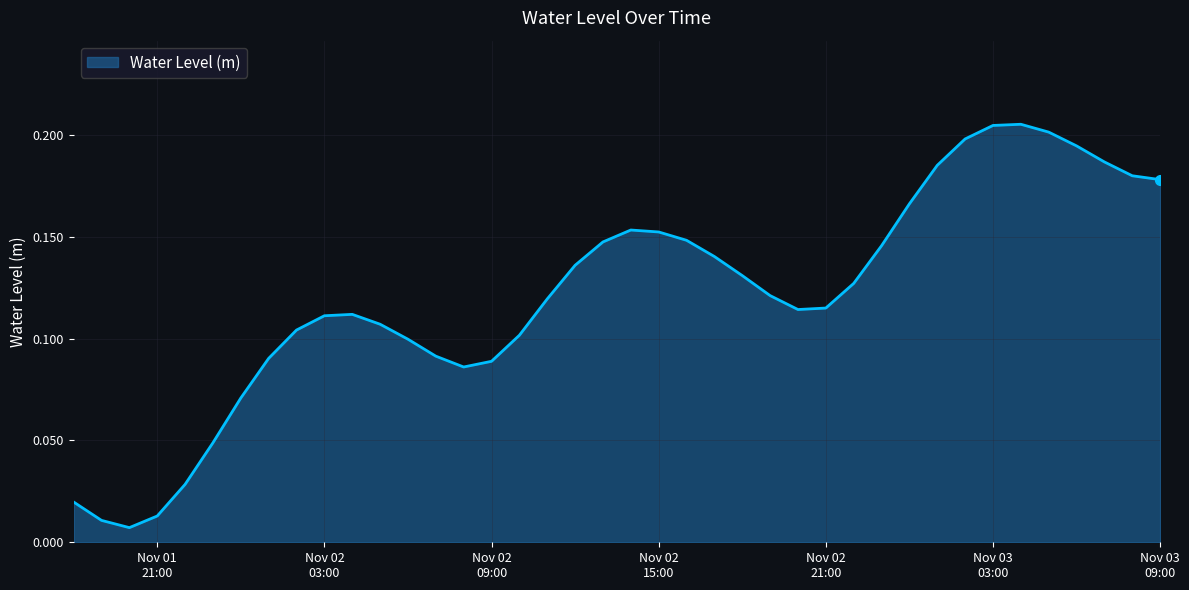

Where is the first local minimum?

2024-11-01 20:00:00